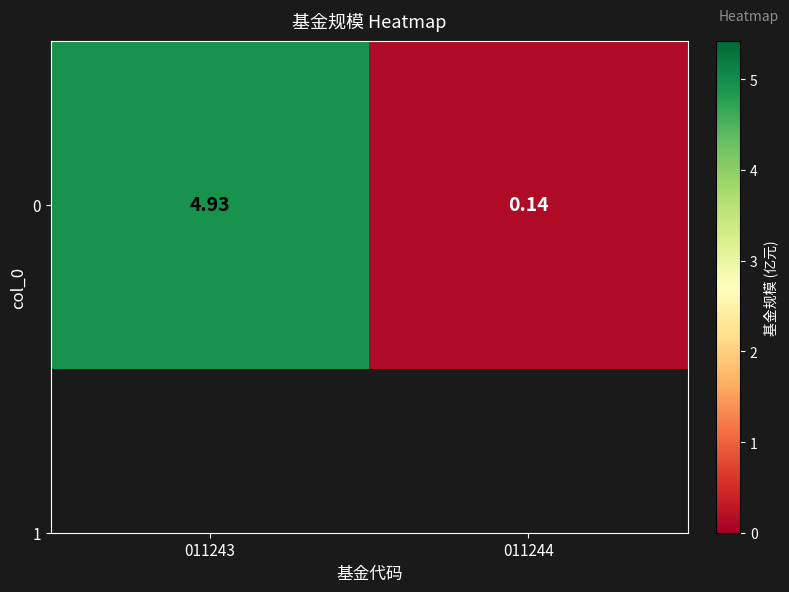

What value does the data have at 011244?

0.1